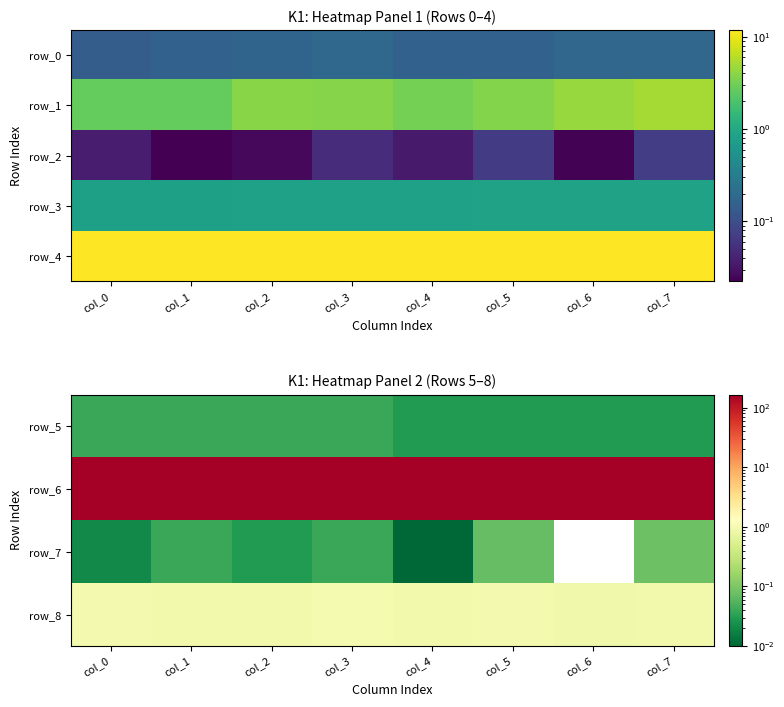

Which has a higher value, col_5 or col_7?

col_5